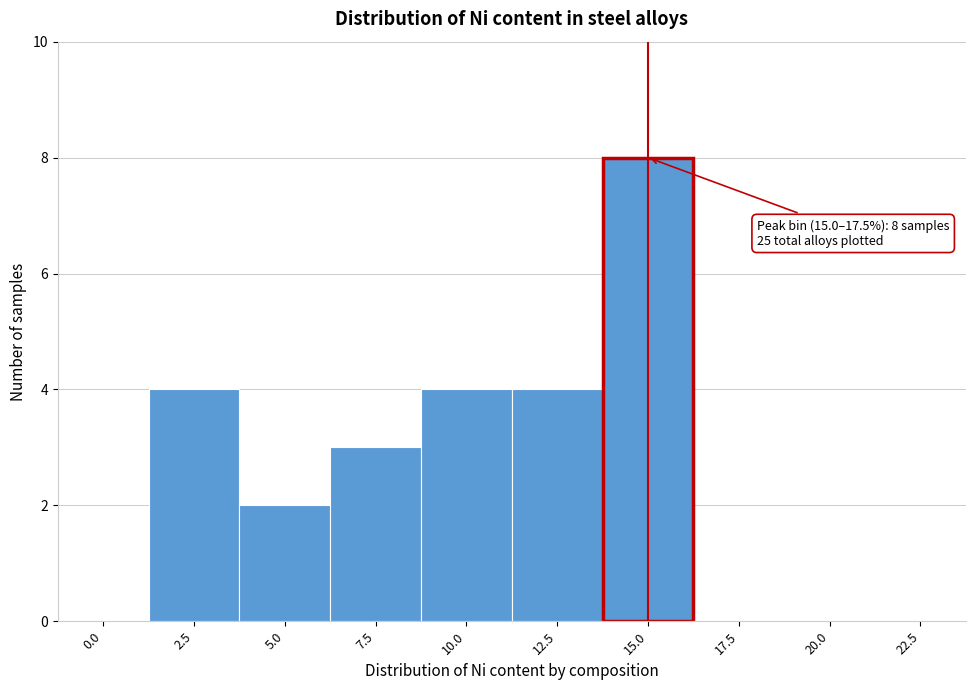

Reading left to right, list all the values displayed in this chart.

0.0=0	2.5=4	5.0=2	7.5=3	10.0=4	12.5=4	15.0=8	17.5=0	20.0=0	22.5=0